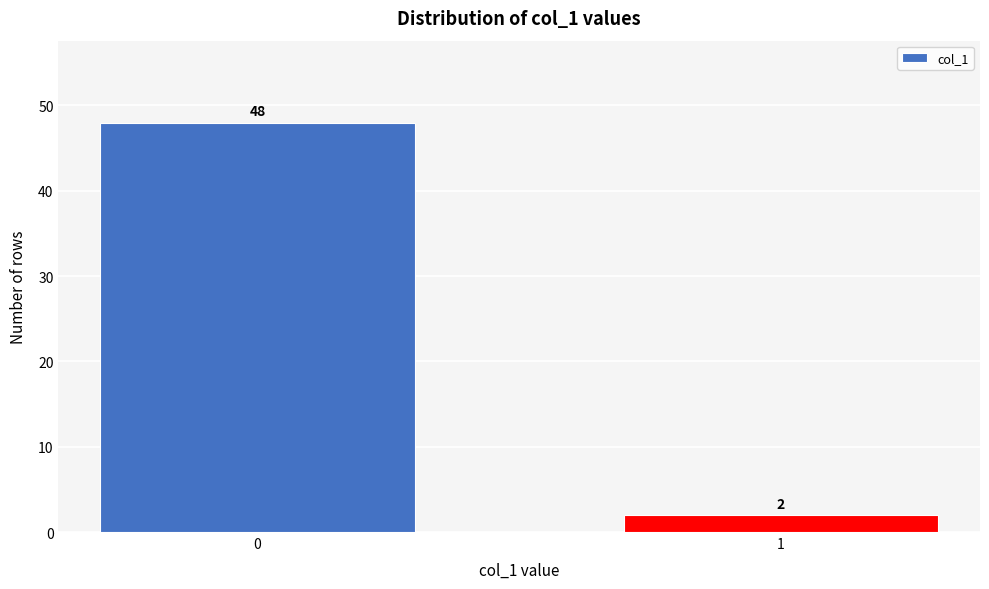

Reading left to right, list all the values displayed in this chart.

0=48	1=2